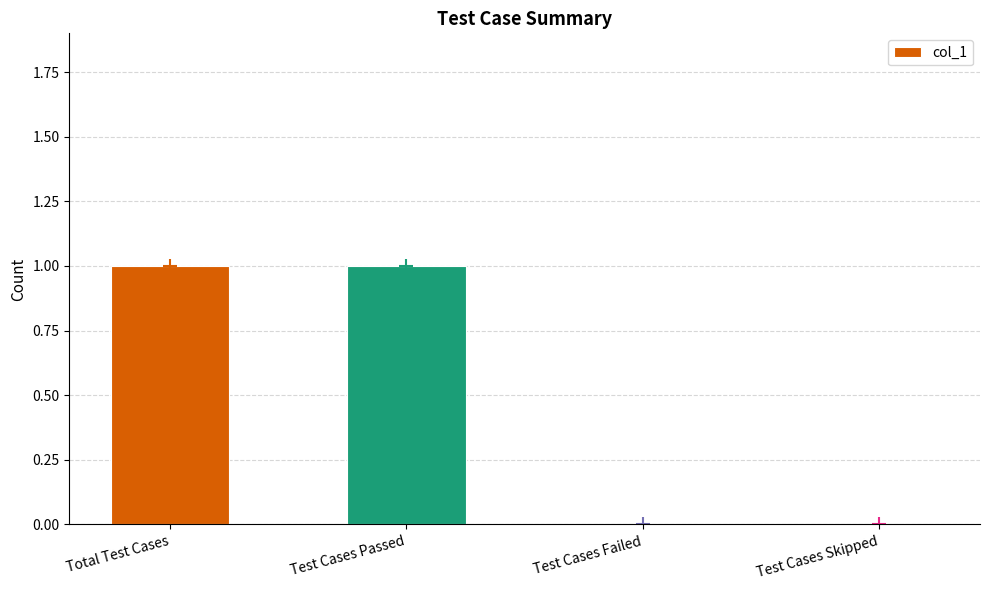

Between Test Cases Failed and Test Cases Passed, which is larger?

Test Cases Passed